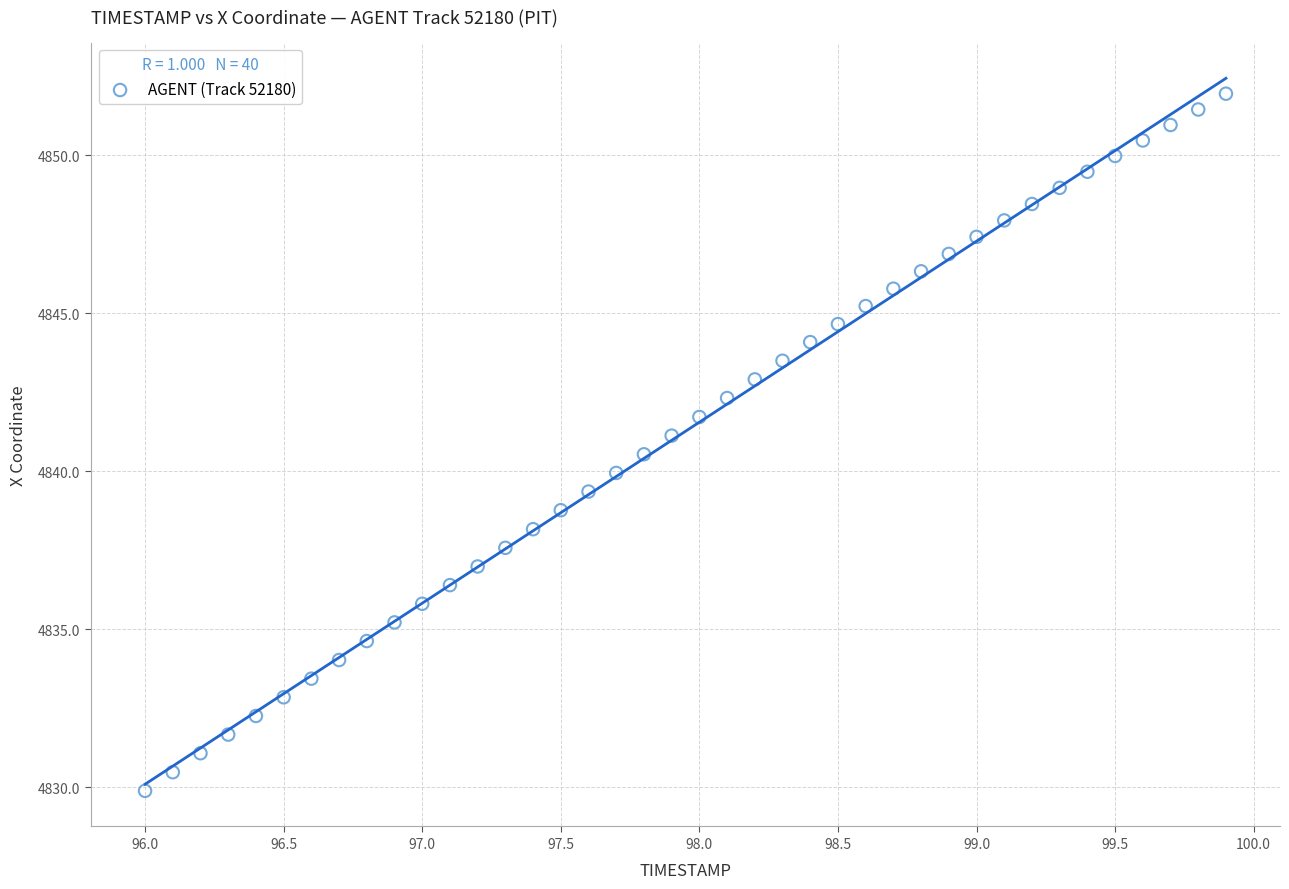

What is the range of Y values (max minus min)?

22.1